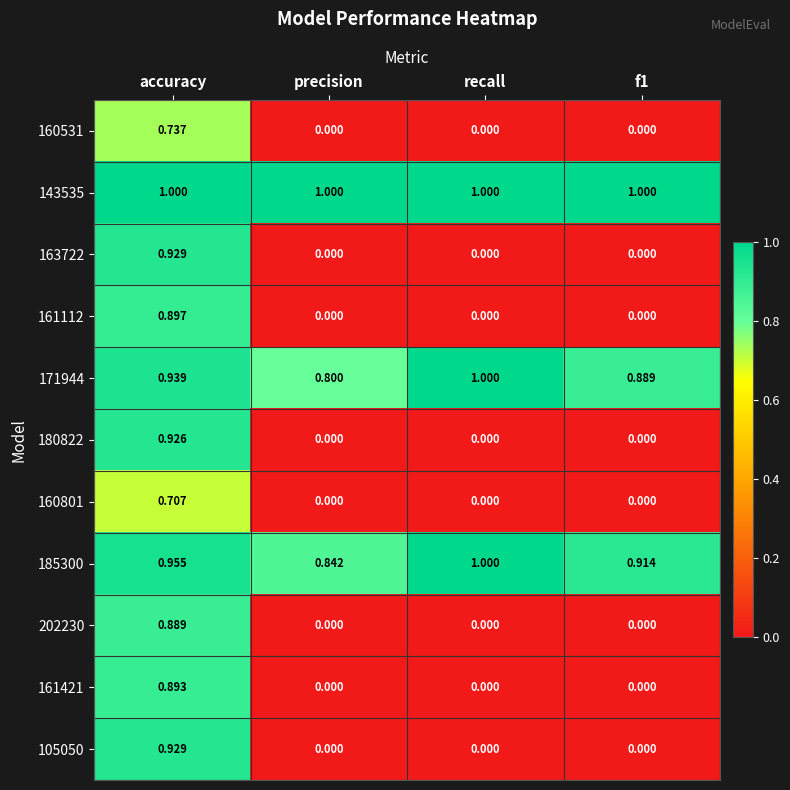

Is the value of 163722 at f1 greater than the value of 160801 at accuracy?

No